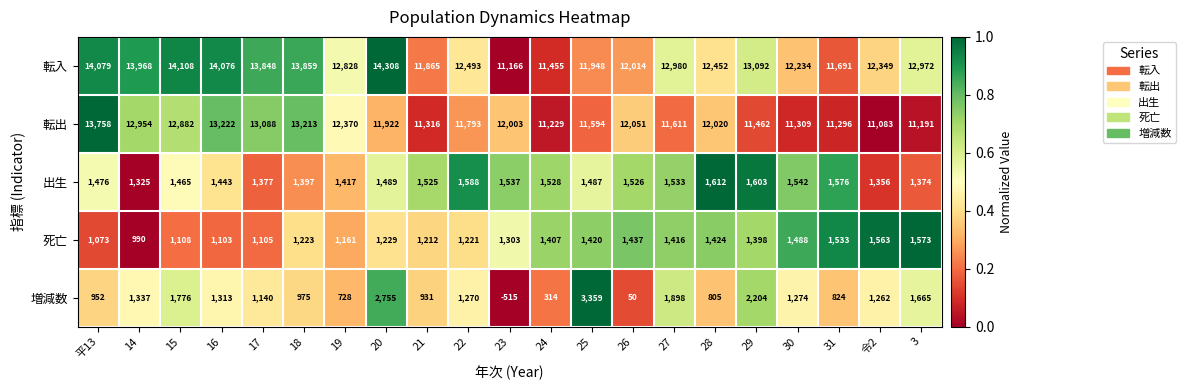

Where is 転出 nearest to the value 12420?

19